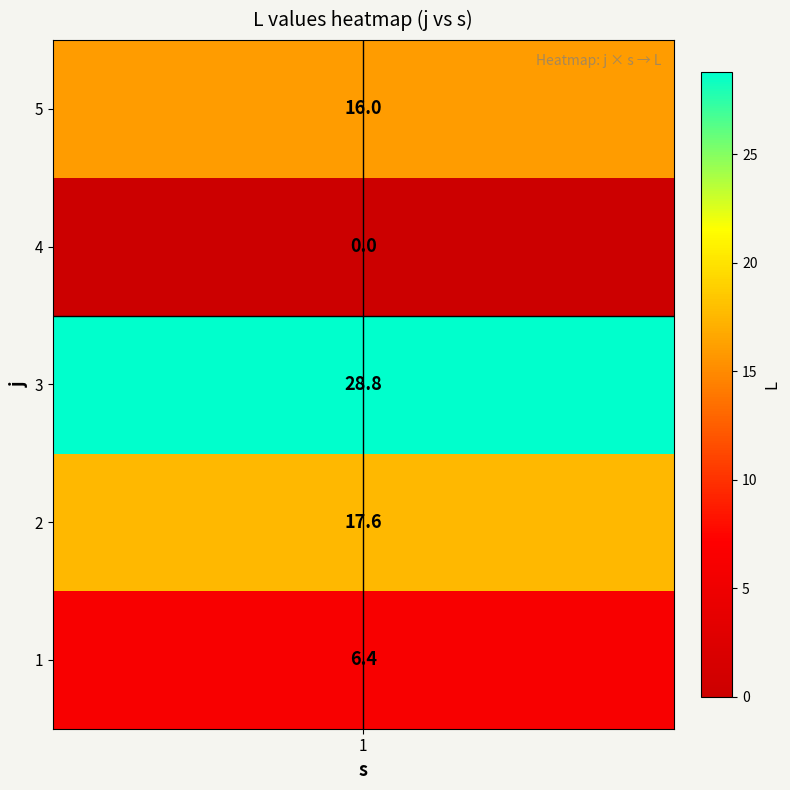

Which category has the highest value across all series?

3